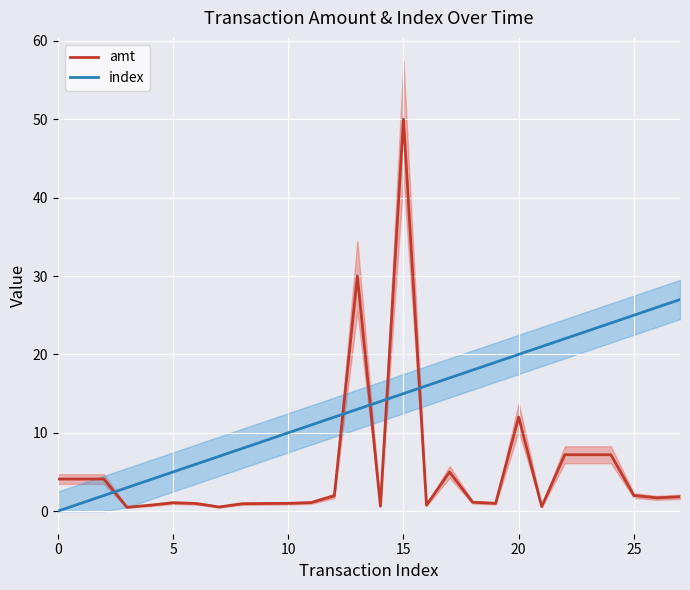

What is the difference between the second highest and minimum values in the amt series?

29.5